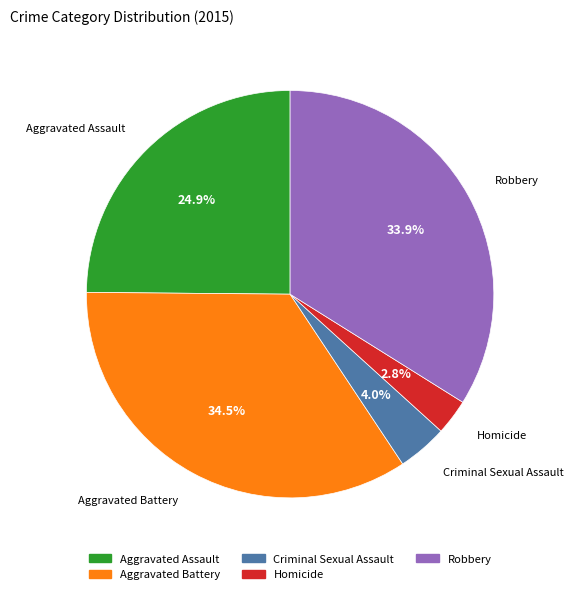

Which has a higher value, Criminal Sexual Assault or Aggravated Battery?

Aggravated Battery